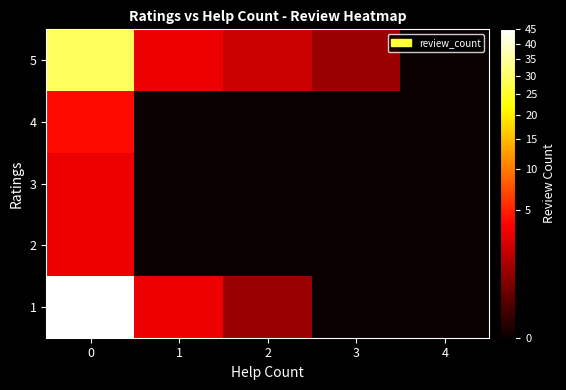

Reading left to right, list all the values displayed in this chart.

1: 0=45	1=3	2=1	3=0	4=0
2: 0=3	1=0	2=0	3=0	4=0
3: 0=3	1=0	2=0	3=0	4=0
4: 0=4	1=0	2=0	3=0	4=0
5: 0=29	1=3	2=2	3=1	4=0